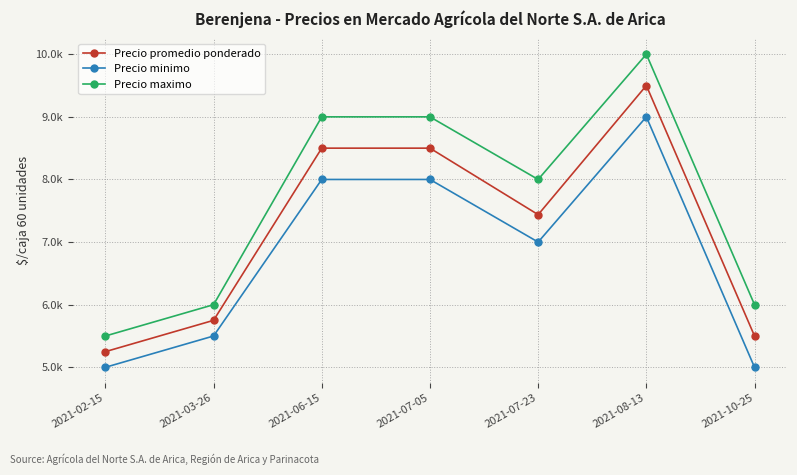

Which has a higher value, 2021-06-15 or 2021-08-13?

2021-08-13